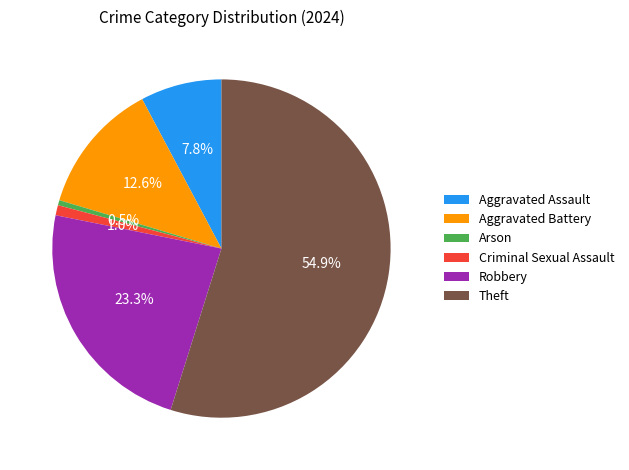

To the nearest percent, what percentage of the pie is Theft?

55%